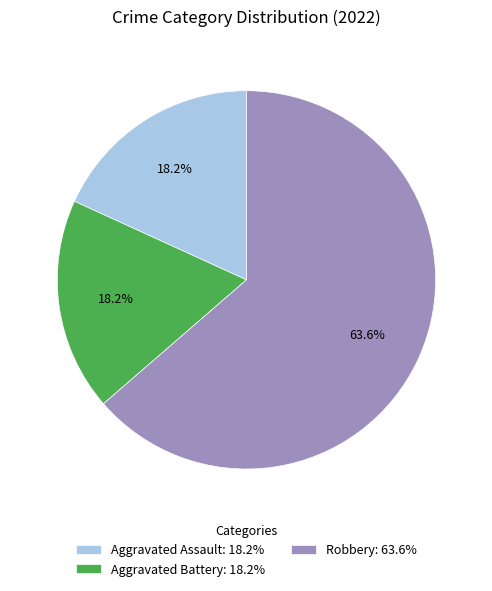

Which slice represents more than half of the pie?

Robbery: 63.6%